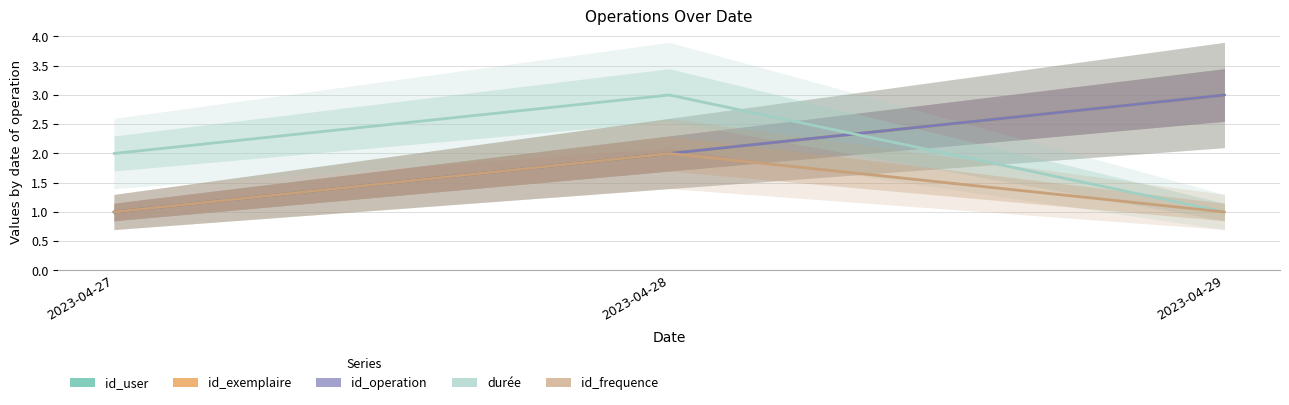

Reading left to right, transcribe all the data shown in this chart.

id_user: 2023-04-27=1	2023-04-28=2	2023-04-29=3
id_exemplaire: 2023-04-27=1	2023-04-28=2	2023-04-29=3
id_operation: 2023-04-27=1	2023-04-28=2	2023-04-29=3
durée: 2023-04-27=2	2023-04-28=3	2023-04-29=1
id_frequence: 2023-04-27=1	2023-04-28=2	2023-04-29=1